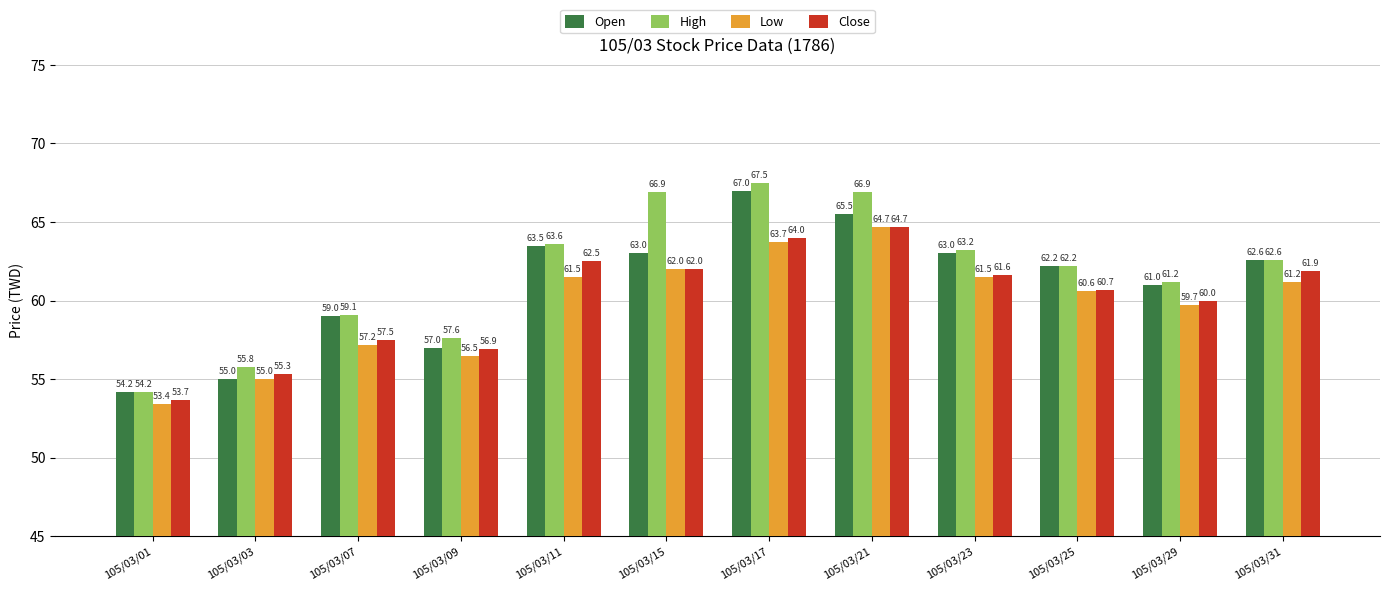

Read the Open value at 105/03/15.

63.0